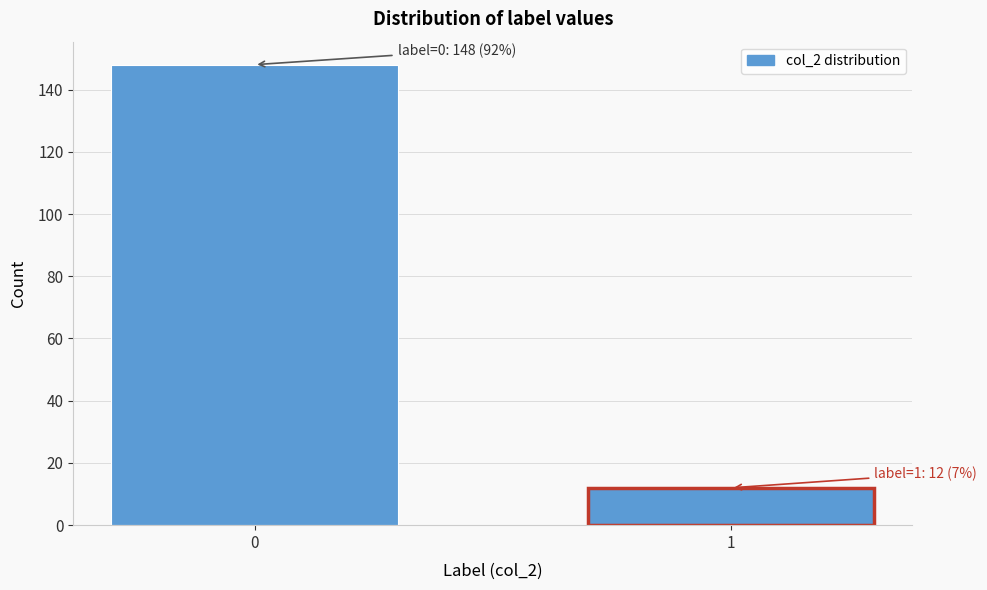

Reading left to right, extract all data points from this chart.

148	12